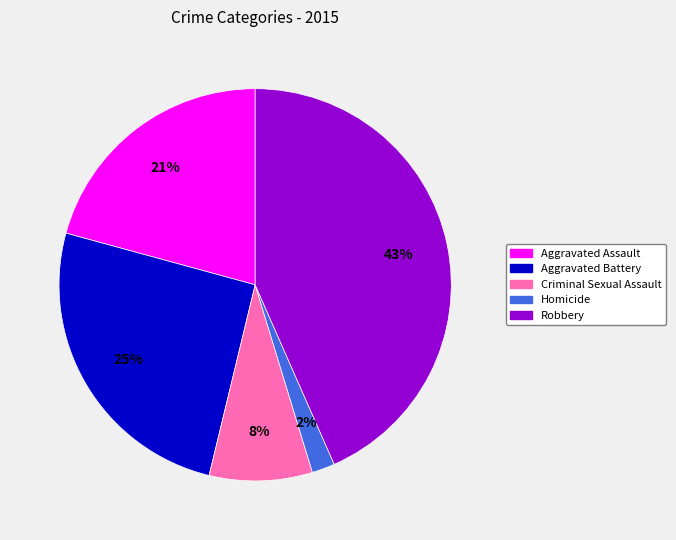

Does Criminal Sexual Assault represent more than half of the total?

No